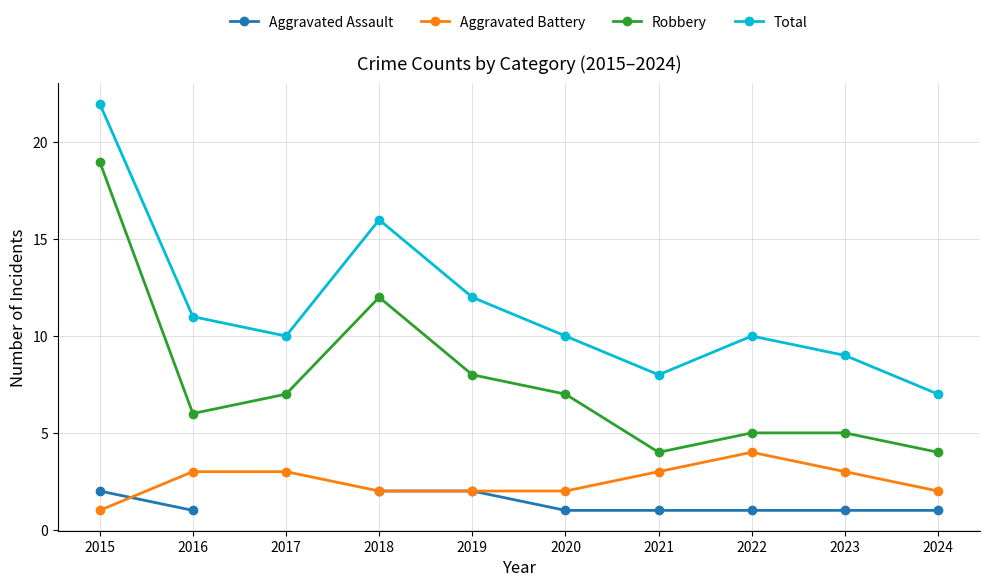

True or false: Robbery has a value of 5.3 at 2024.

False